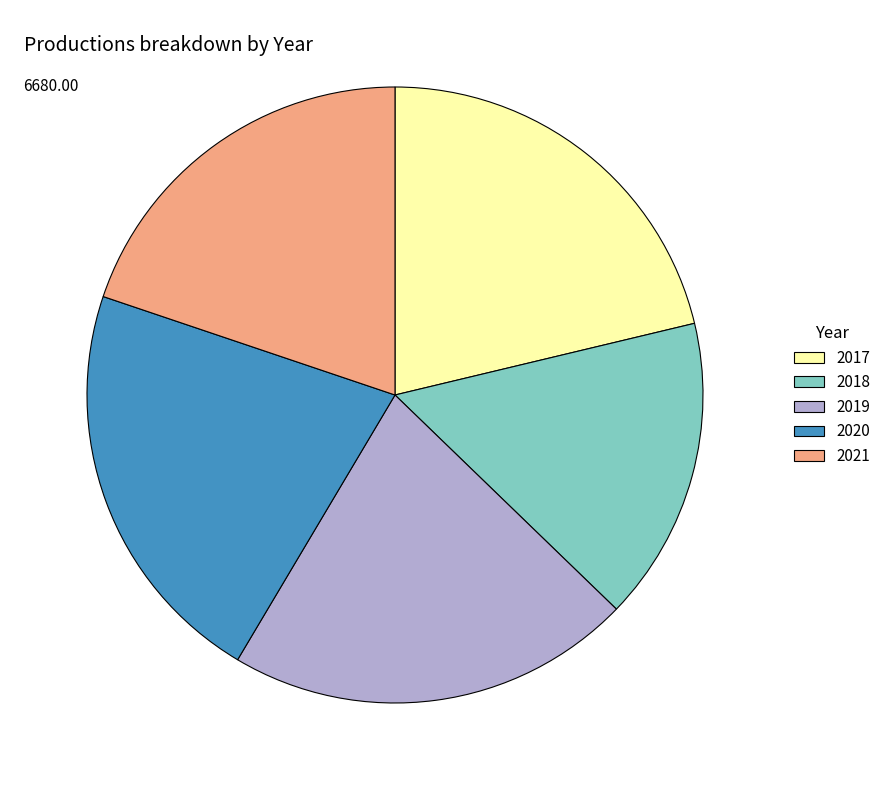

True or false: 2019 accounts for 21% of the total.

True